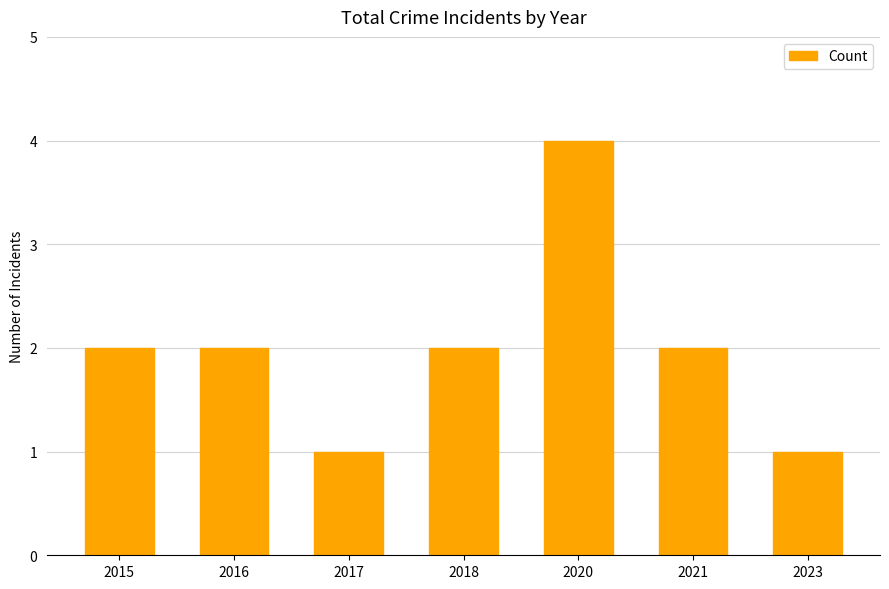

Is it true that the value at 2018 is 2?

True